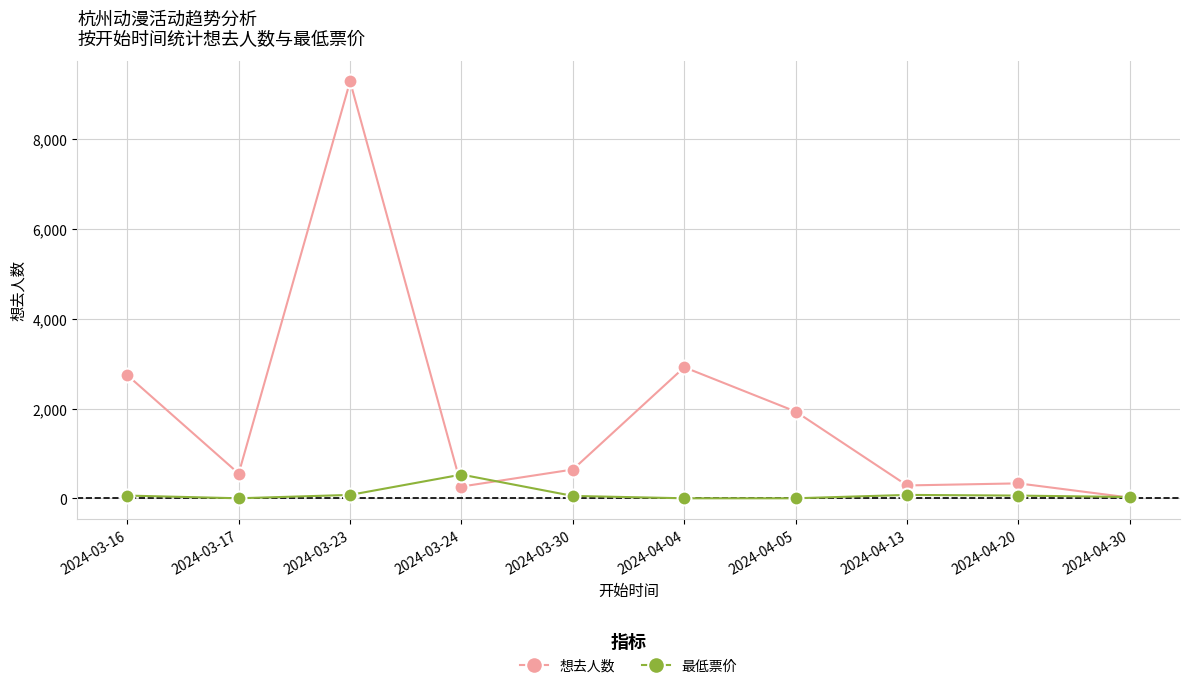

At how many categories does at least one series exceed 9155?

1